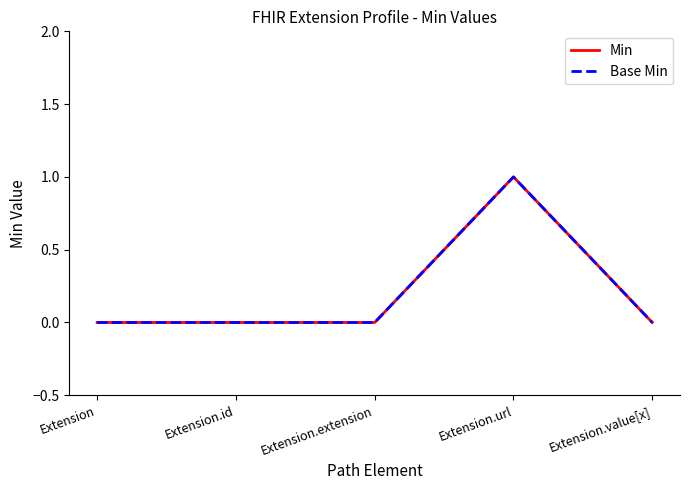

Reading left to right, extract all data points from this chart.

Min: 0	0	0	1	0
Base Min: 0	0	0	1	0